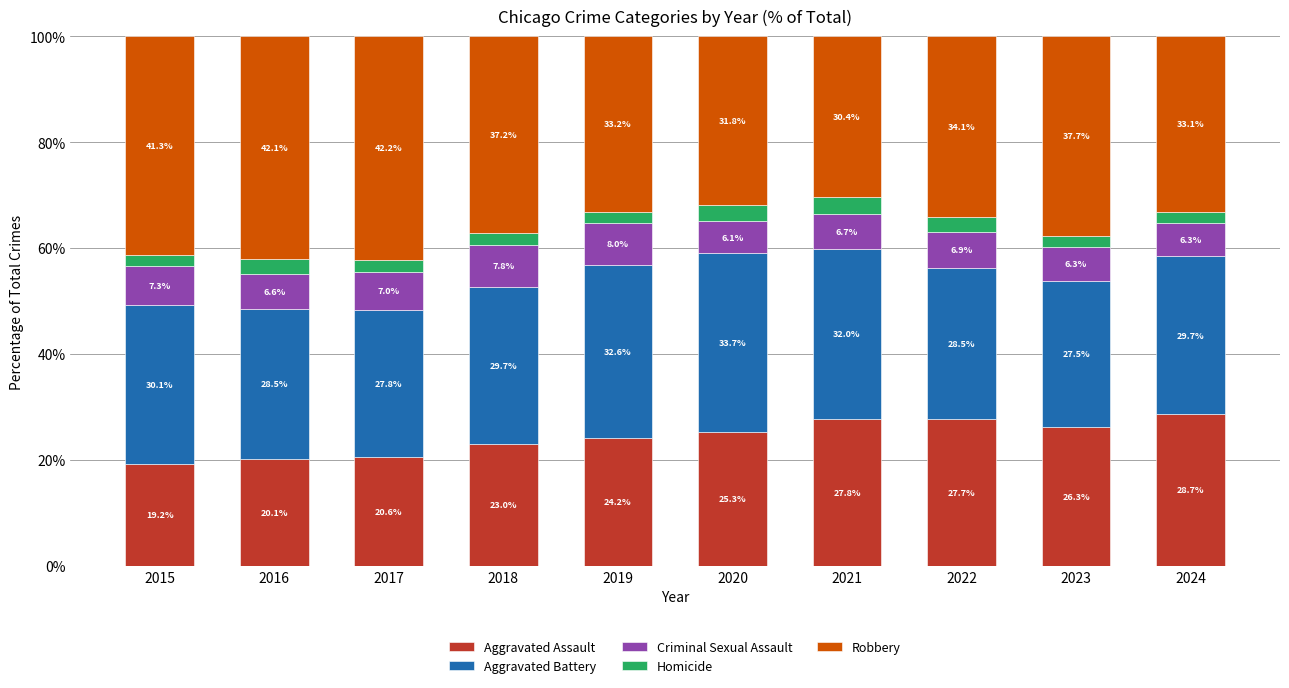

What is the difference between the Aggravated Assault values at 2021 and 2022?

0.1